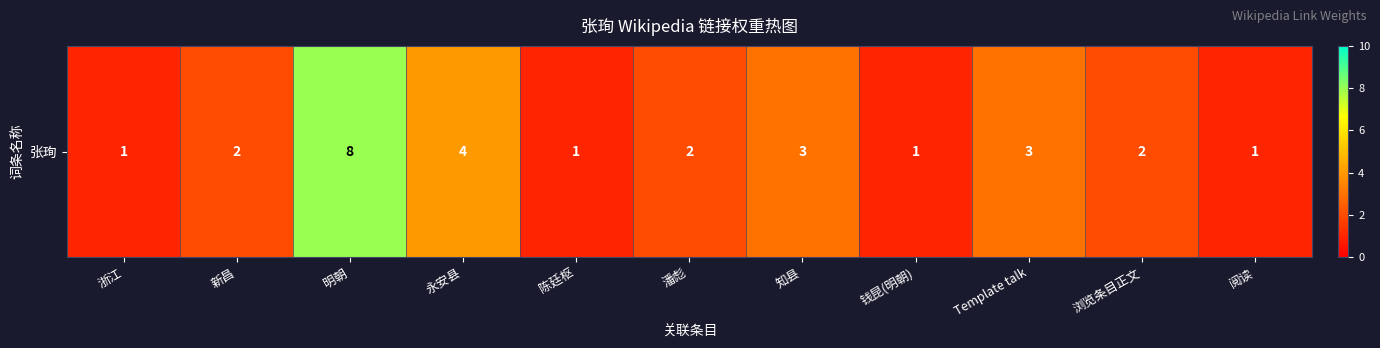

Reading right to left, what are all the values shown in this chart?

1	2	3	1	3	2	1	4	8	2	1